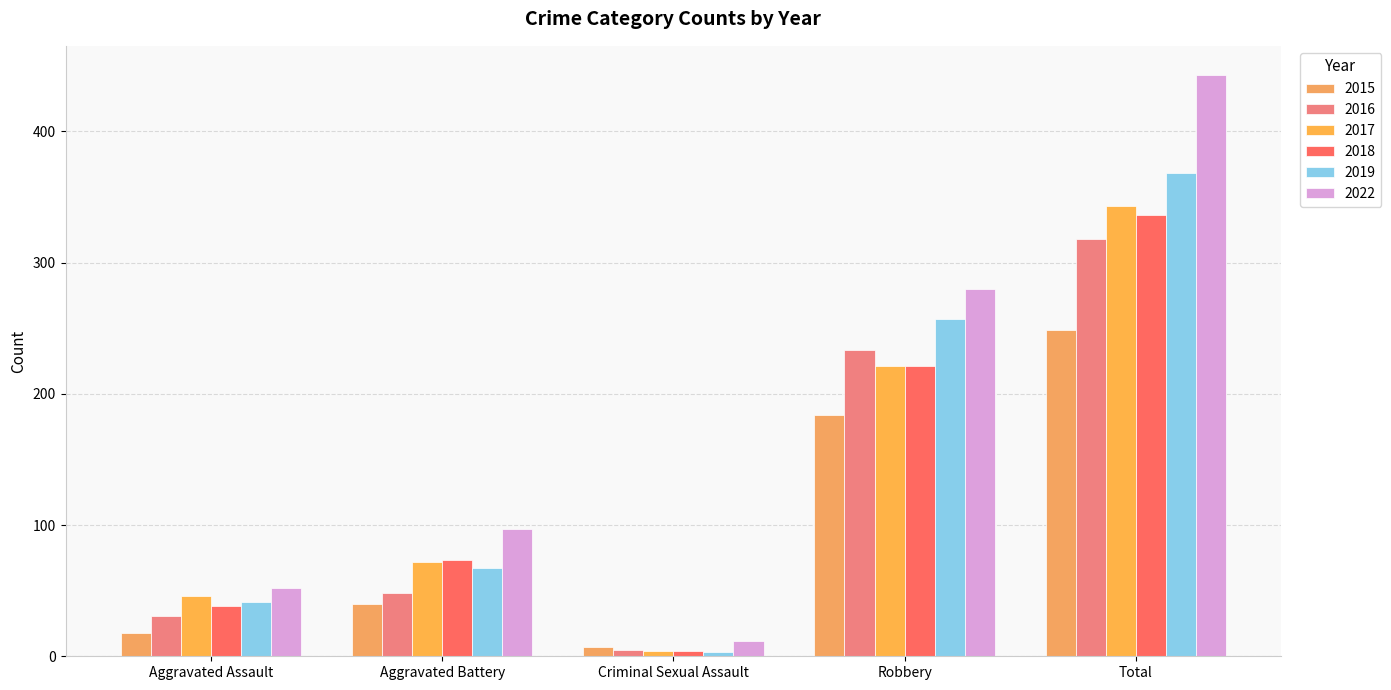

Rank the series by their maximum value, from highest to lowest.

2022, 2019, 2017, 2018, 2016, 2015